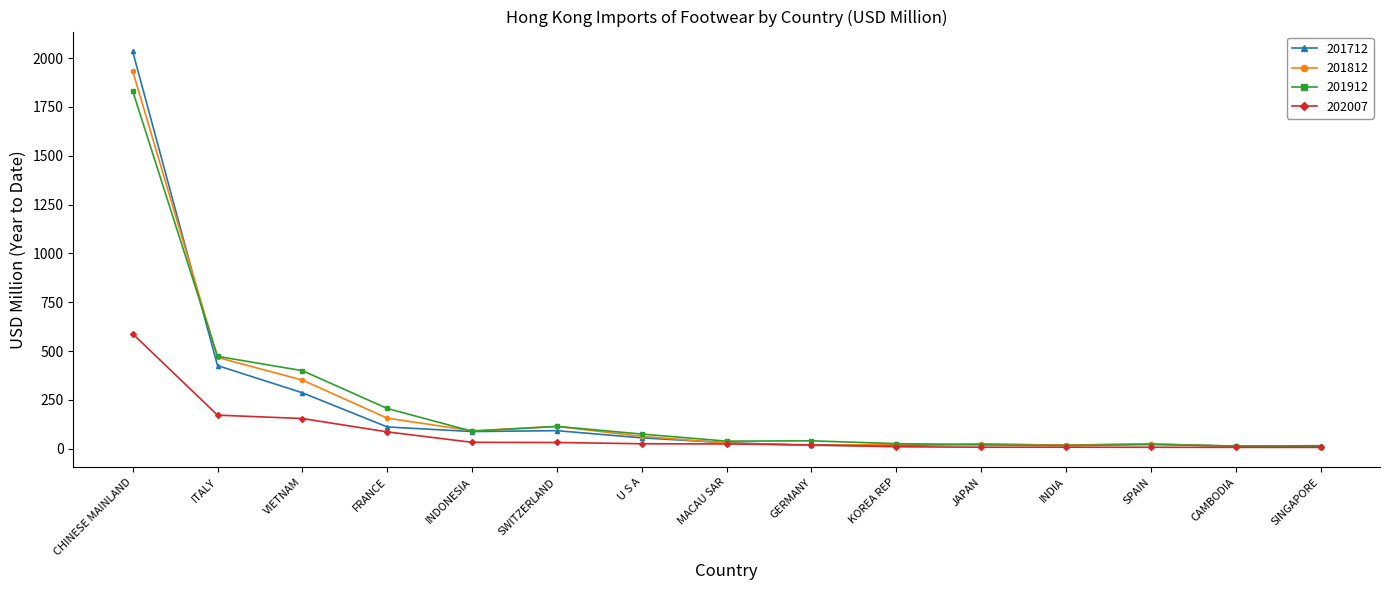

At which category does 201812 reach its first local valley?

INDONESIA